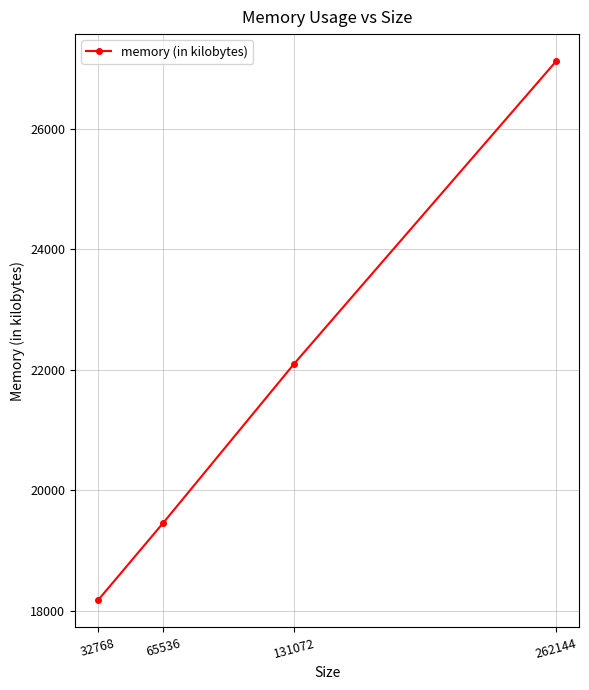

Reading left to right, what are all the values shown in this chart?

18176	19464	22104	27120